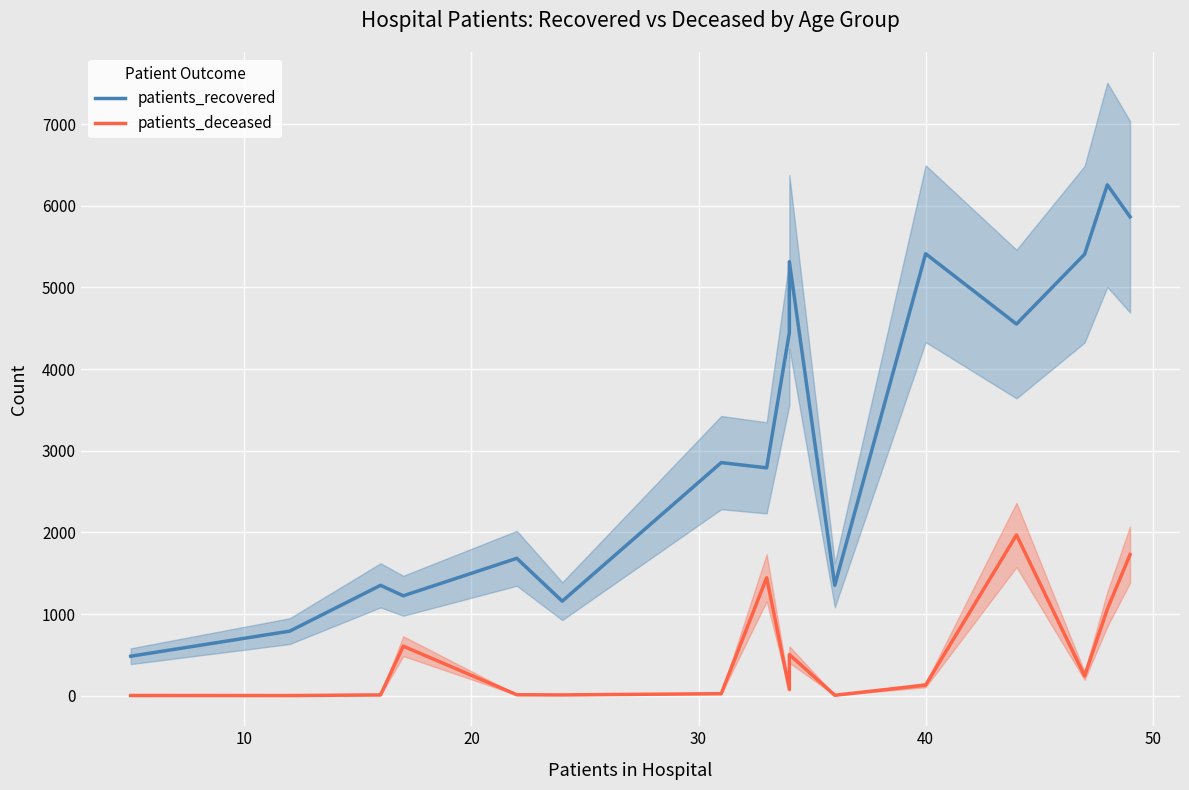

What are all the series names shown in the legend?

patients_recovered, patients_deceased